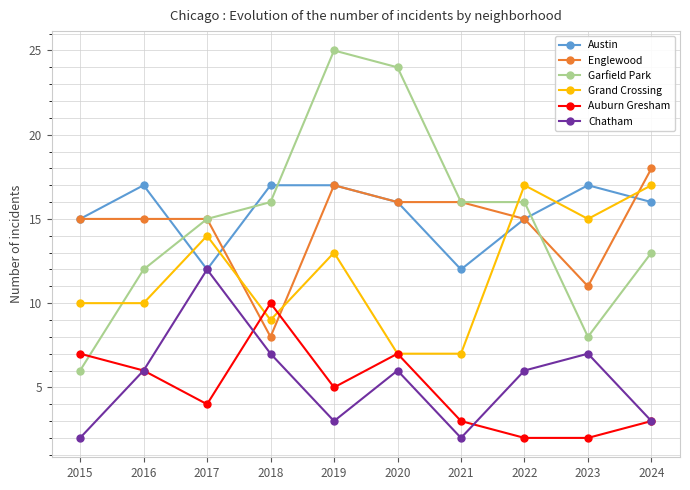

Which category has the highest value across all series?

2019